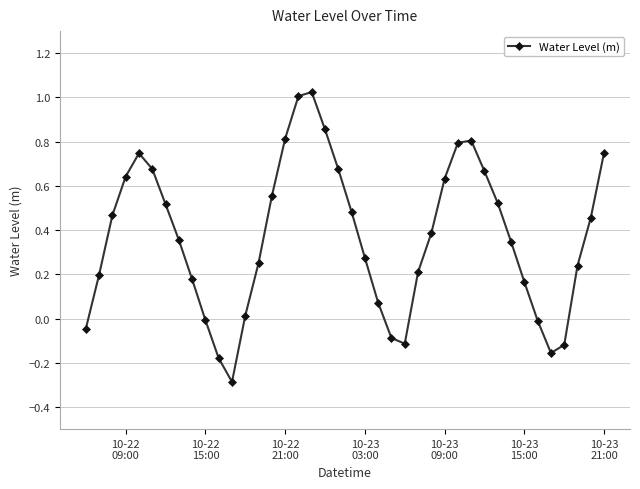

Does the chart have visible grid lines?

Yes